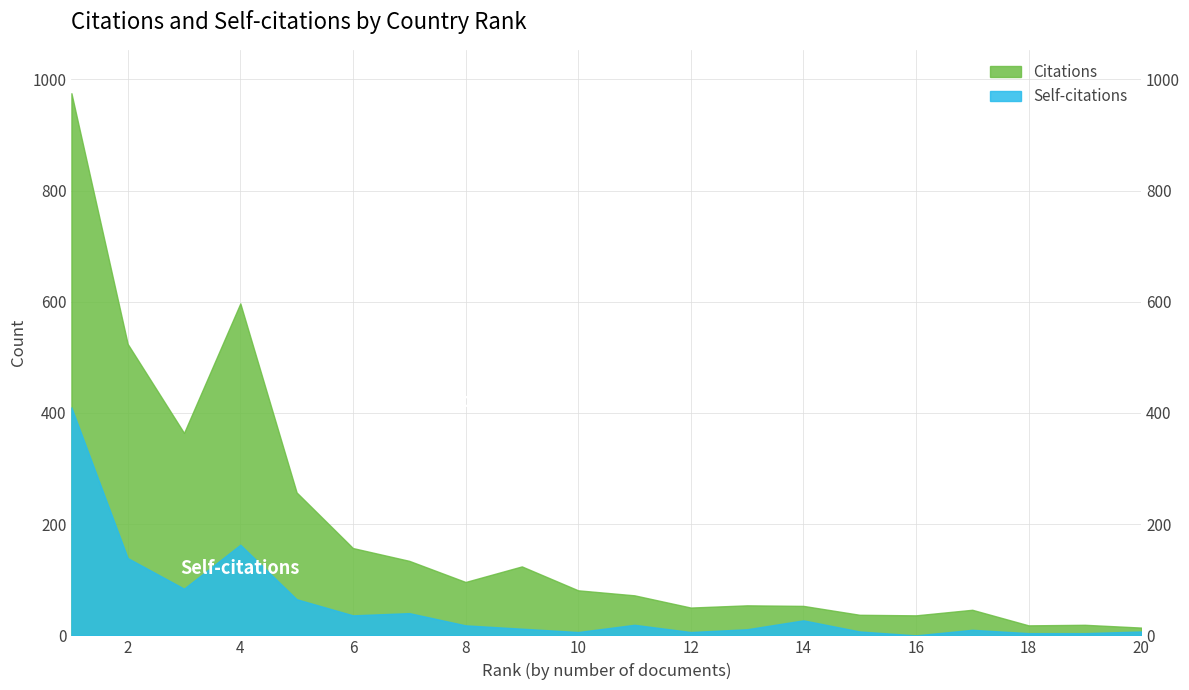

Which series has the largest range (max minus min)?

Citations